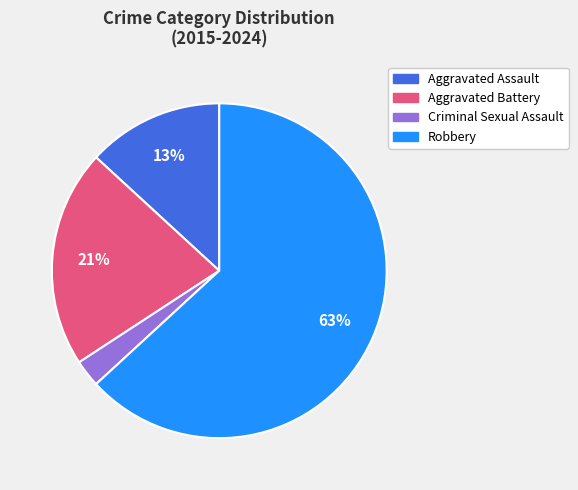

To the nearest percent, what percentage of the pie is Robbery?

63%